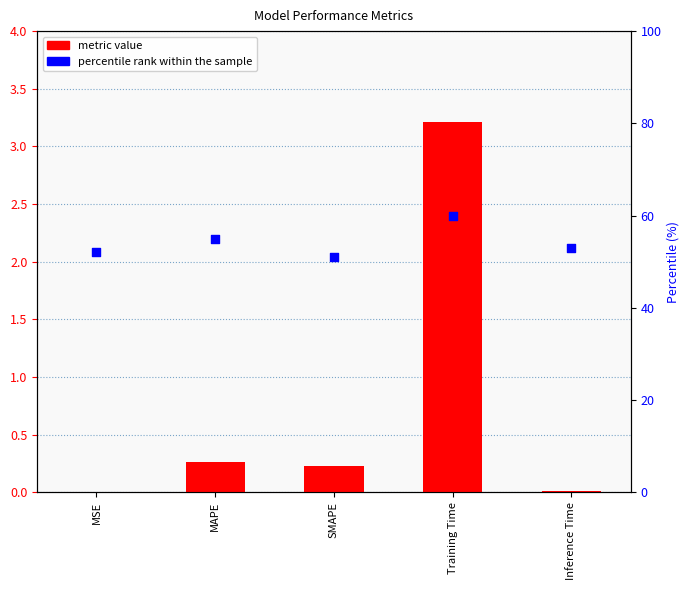

What is the total value across all series at SMAPE?

51.2